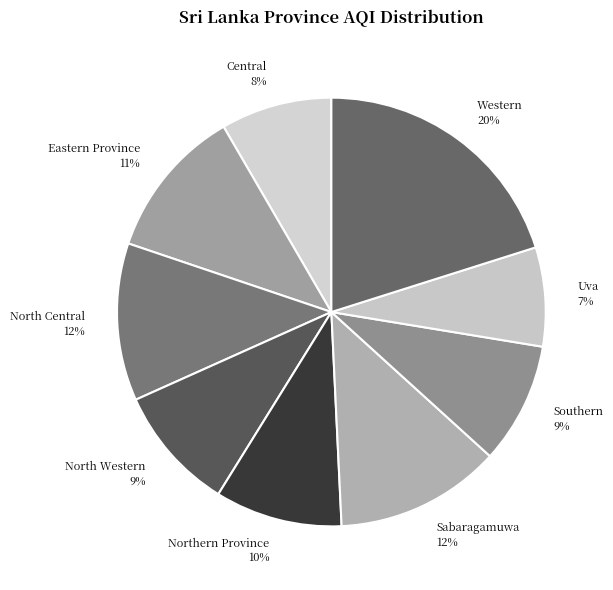

To the nearest percent, what percentage of the pie is Western?

20%